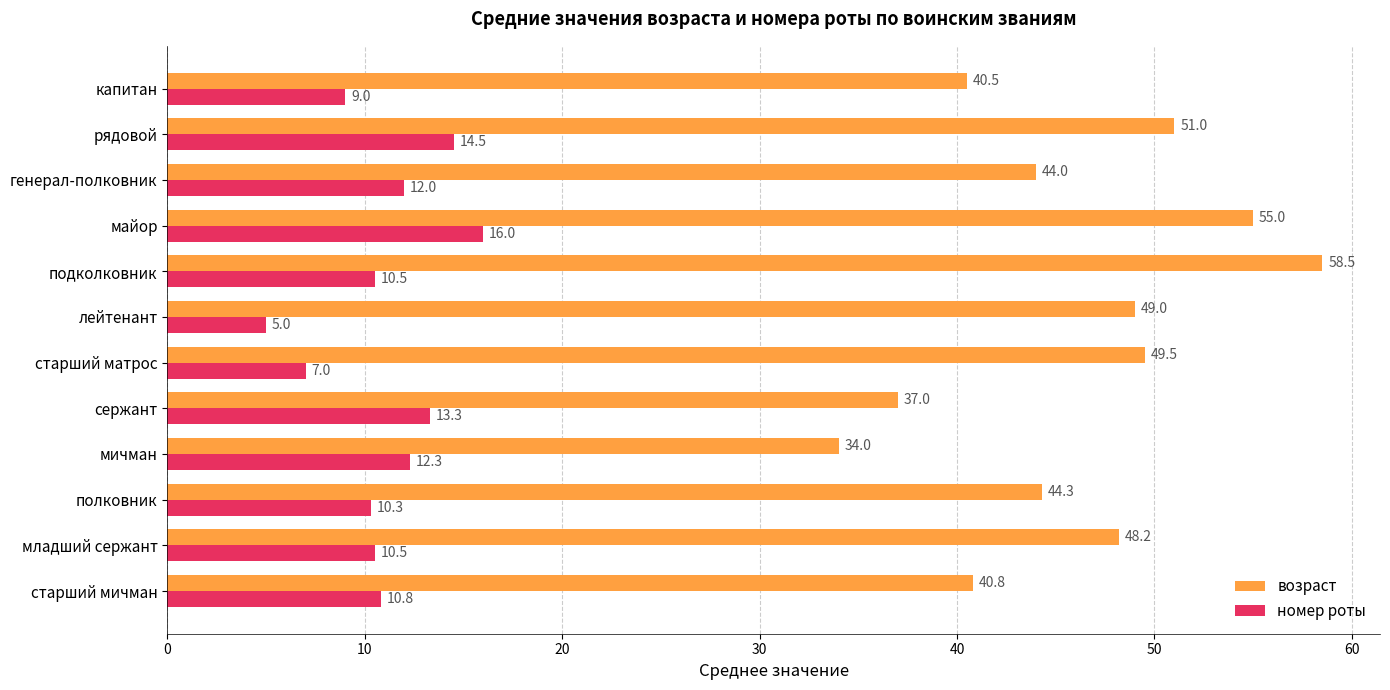

At which label is номер роты closest to 10?

полковник